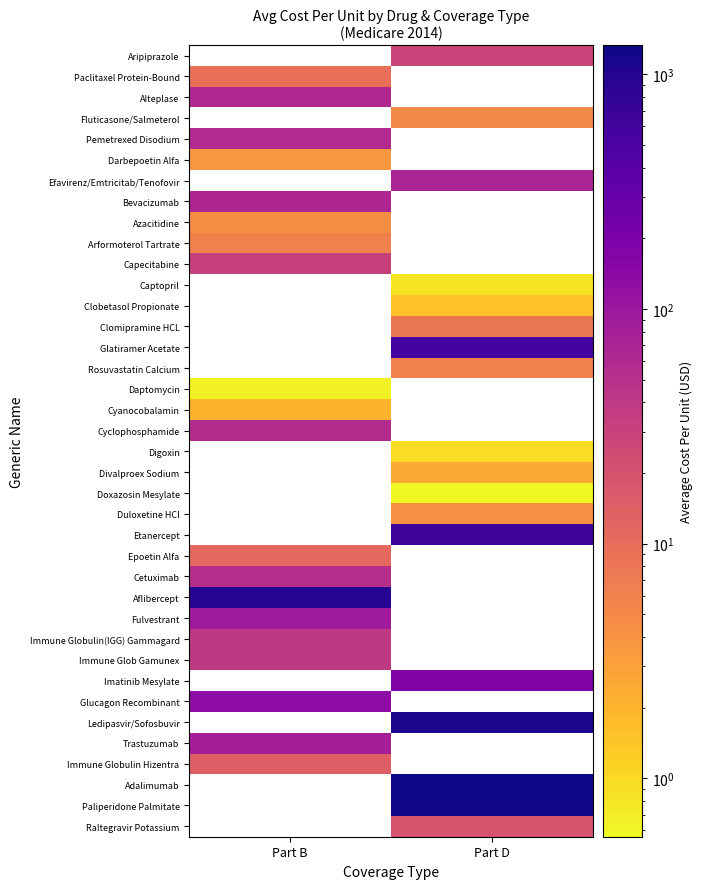

What is the minimum value shown in the chart?

0.6